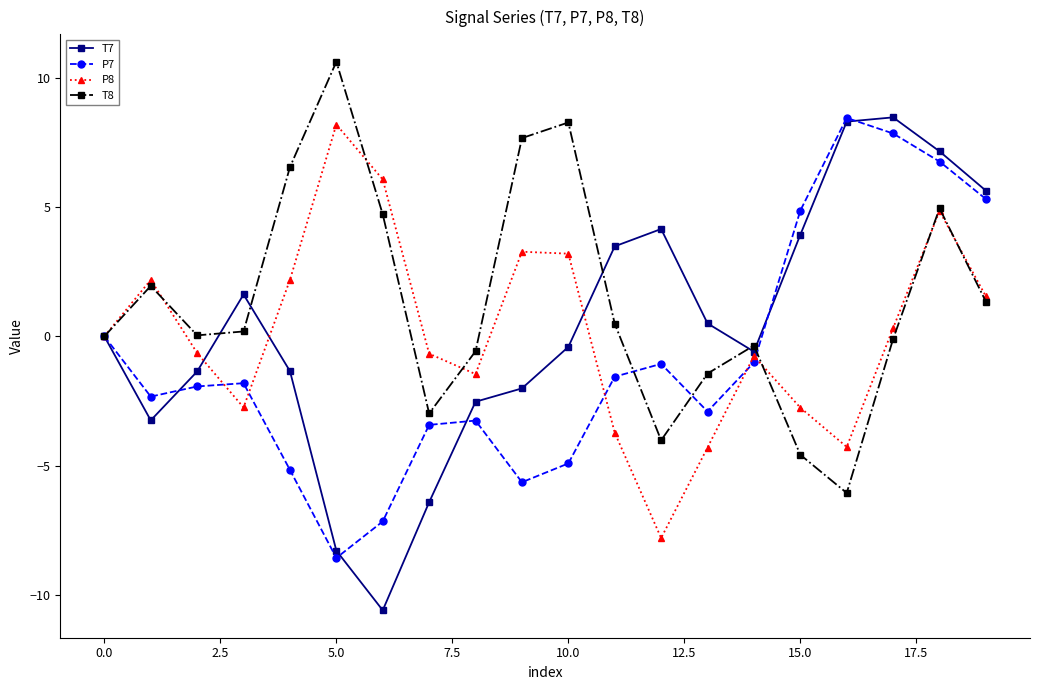

What is the value of the P7 point at the 13th from the left?

-1.1